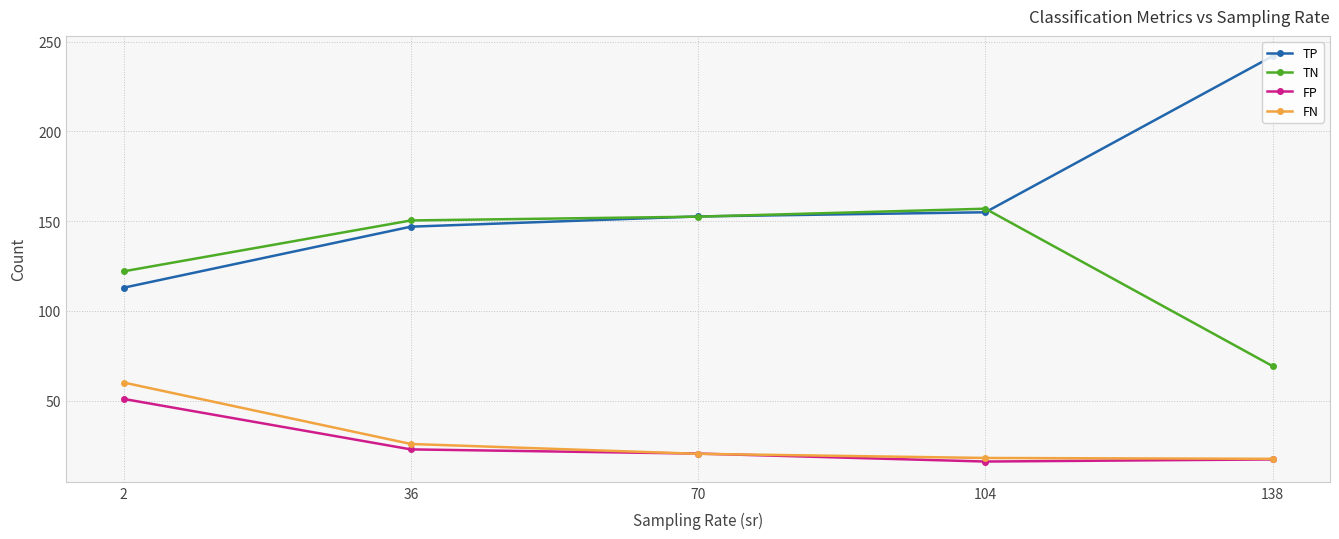

How many lines are shown in the chart?

4